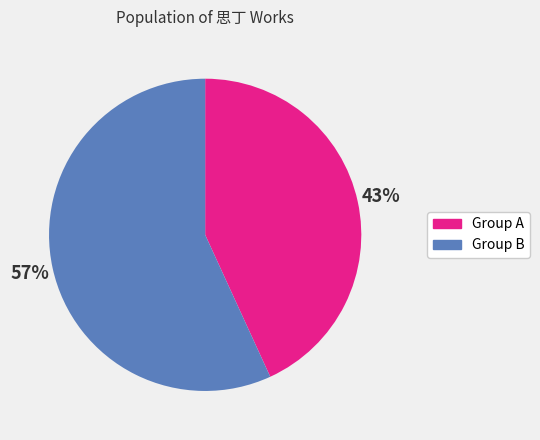

To the nearest percent, what is the difference between the largest and smallest slice percentages?

14%